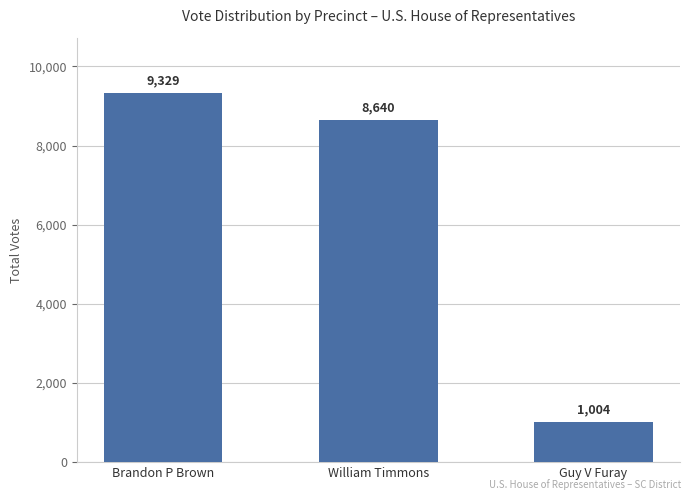

What position from the right is Brandon P Brown?

3